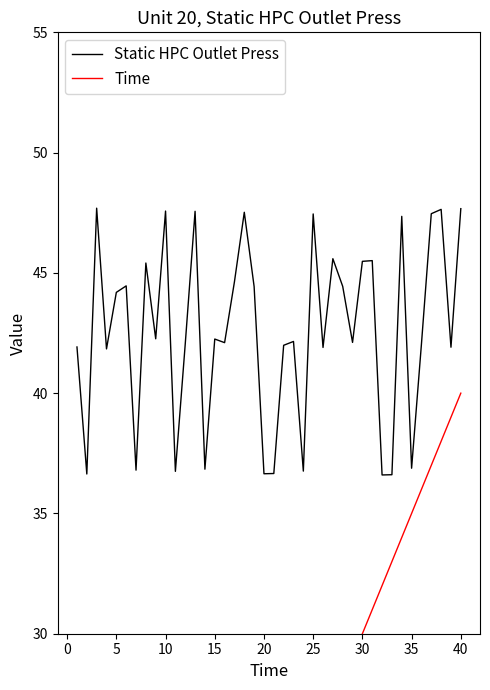

Does the chart display data point markers on the line(s)?

No